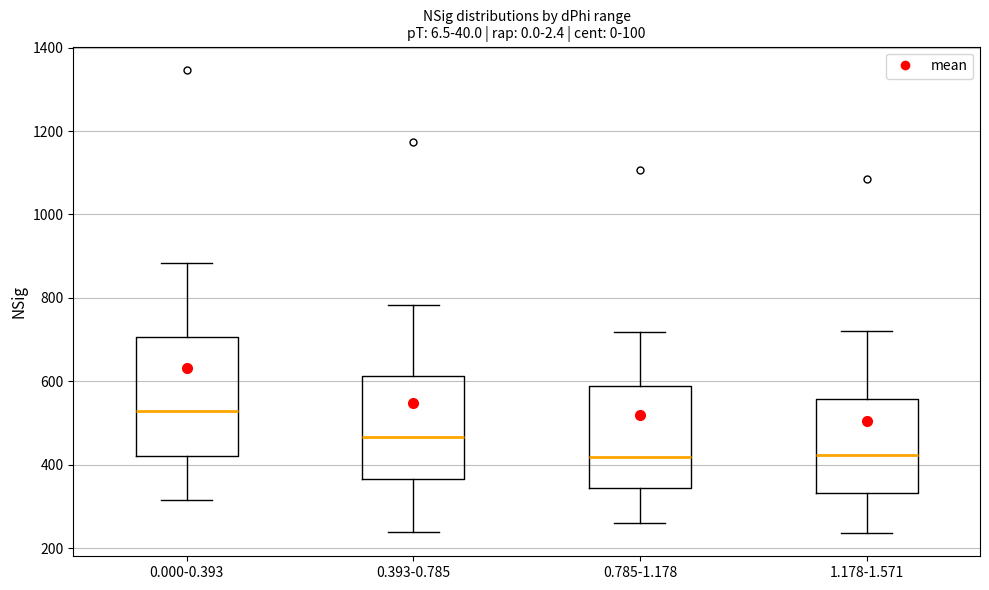

Reading left to right, transcribe this box plot: for each box, give where its median line is, the range the box spans, and where its two whiskers end, as read against the y-axis. The values are not printed on the chart, so give them approximately, as read against the axis.

0.000-0.393: median 520, box 420 to 700, whiskers 320 to 880
0.393-0.785: median 460, box 360 to 620, whiskers 240 to 780
0.785-1.178: median 420, box 340 to 580, whiskers 260 to 720
1.178-1.571: median 420, box 340 to 560, whiskers 240 to 720